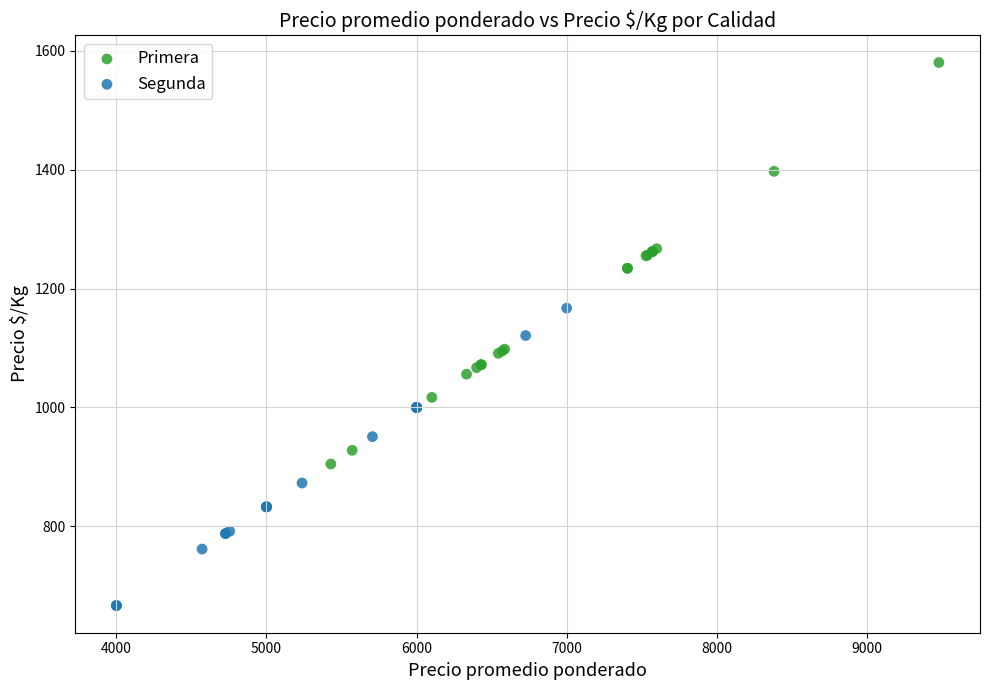

Which series reaches the maximum Y coordinate?

Primera